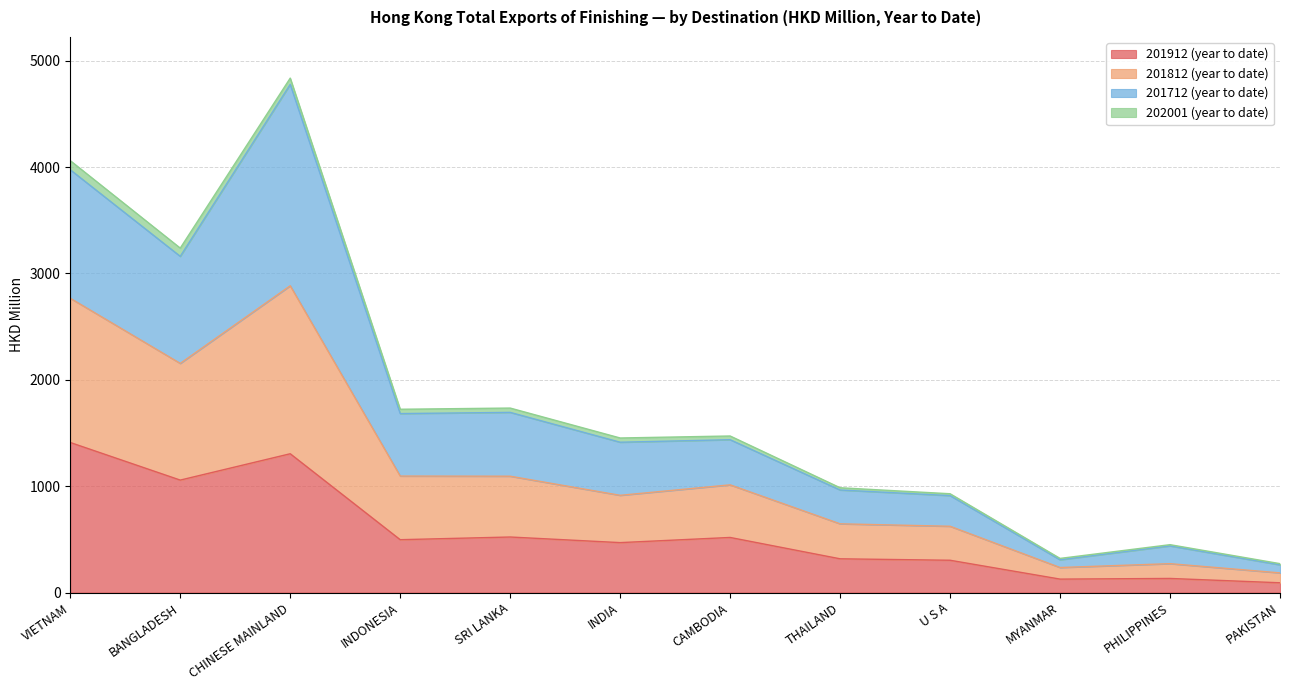

True or false: 201912 (year to date) has a value of 115.9 at THAILAND.

False